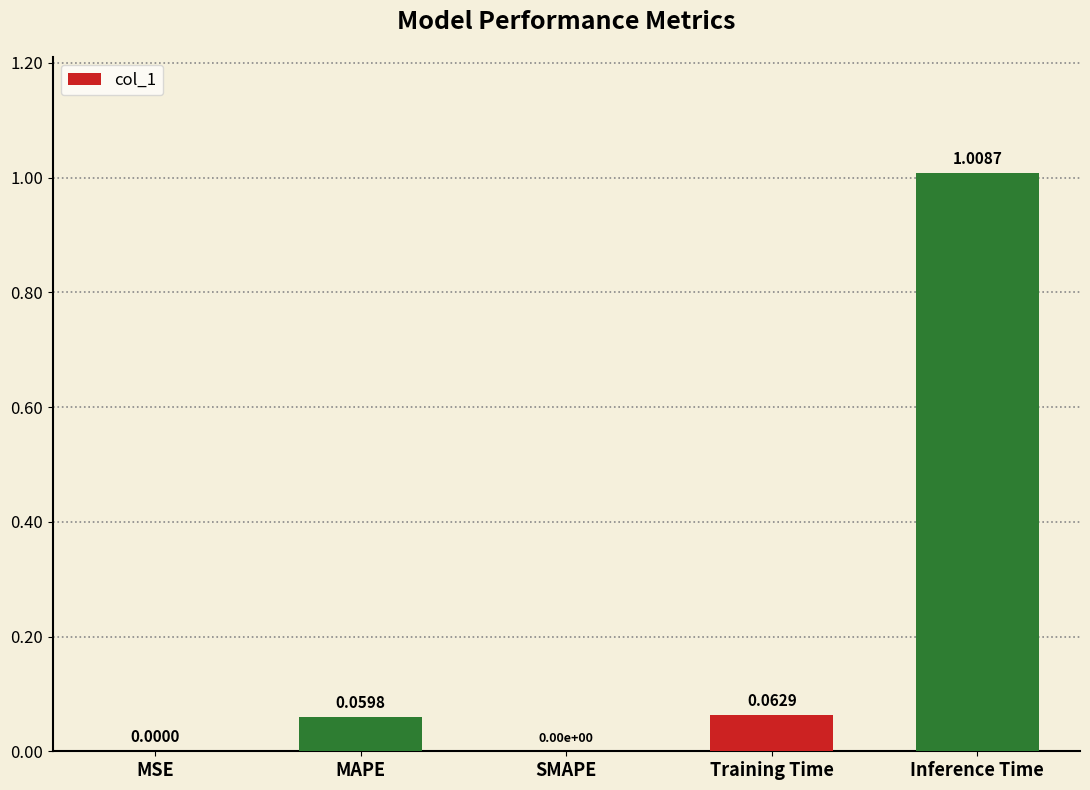

Which category has the highest value across all series?

Inference Time